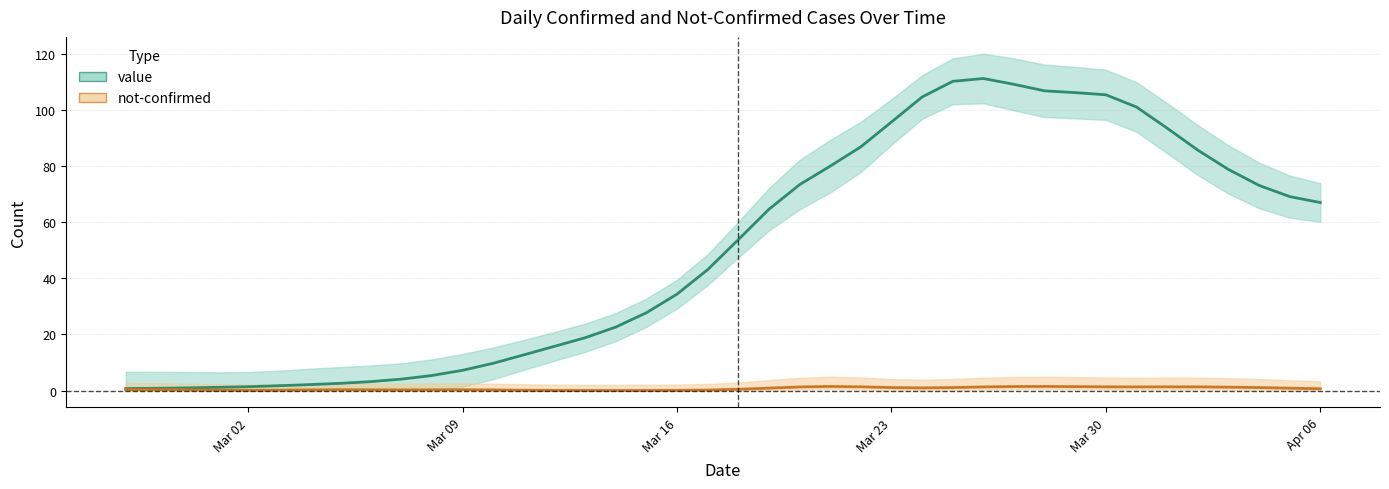

At which label is the value closest to 55?

2020-03-18